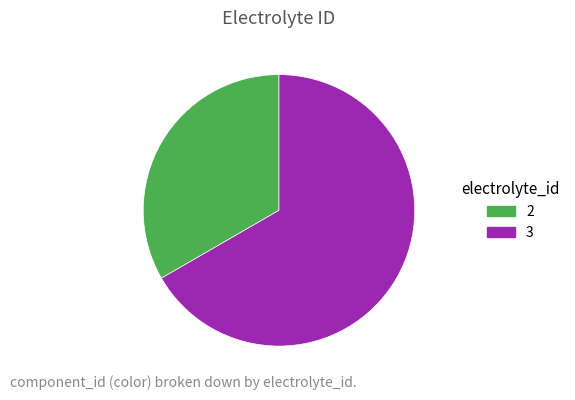

The 2 slice represents 46% of the pie. True or false?

False